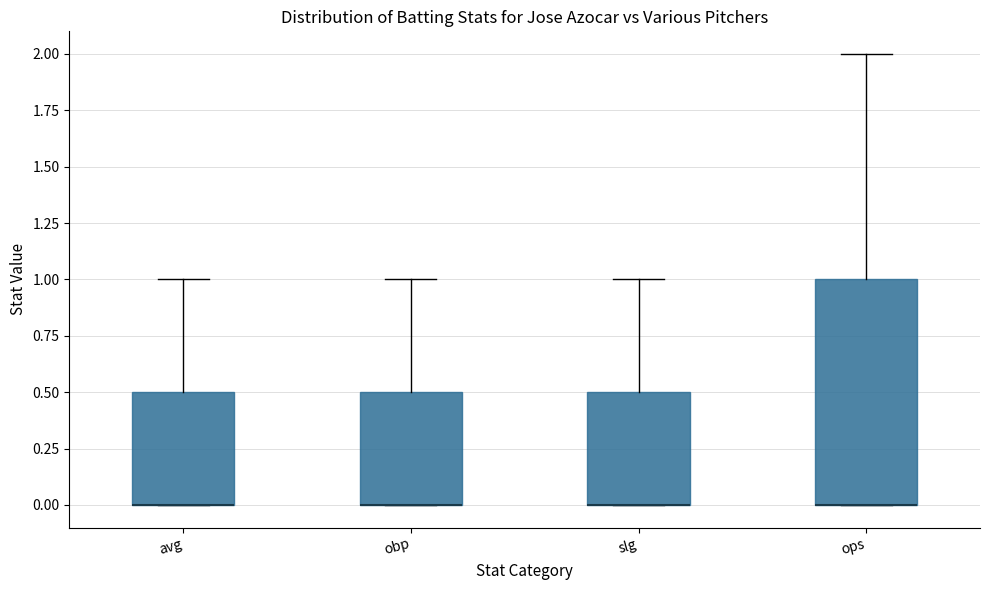

Which box is the tallest, from its lower edge to its upper edge?

ops